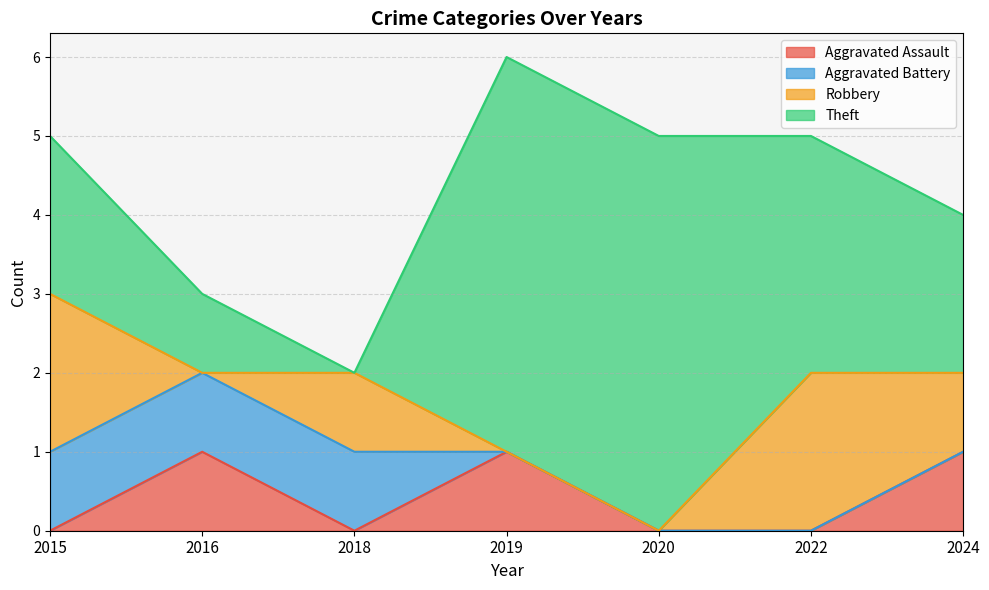

How many categories are shown in the chart?

7